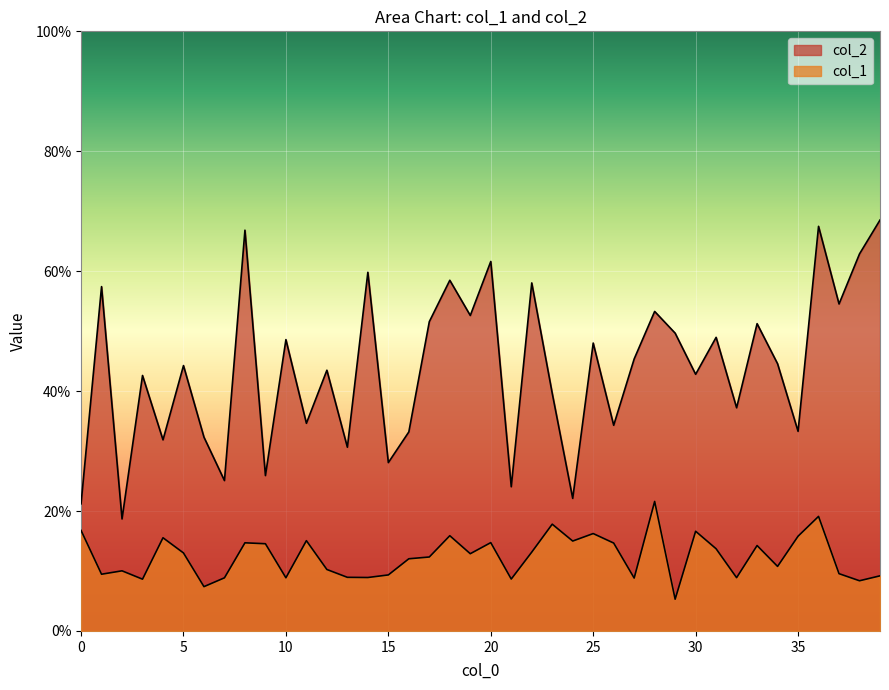

What is the difference between the second highest and minimum values in the col_2 series?

0.5